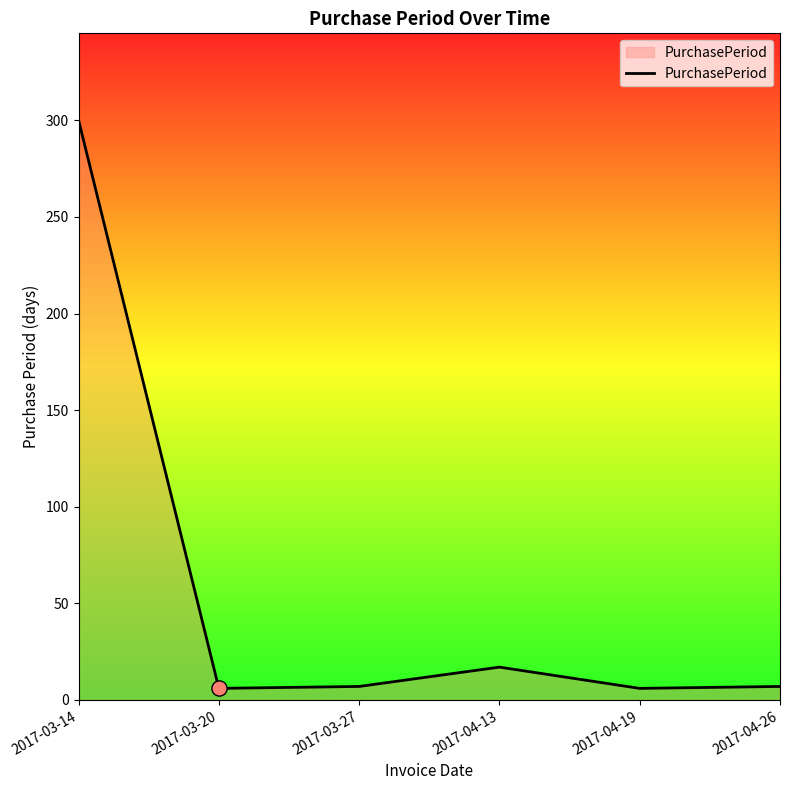

What is the change in value from 2017-03-14 to 2017-03-20?

-294